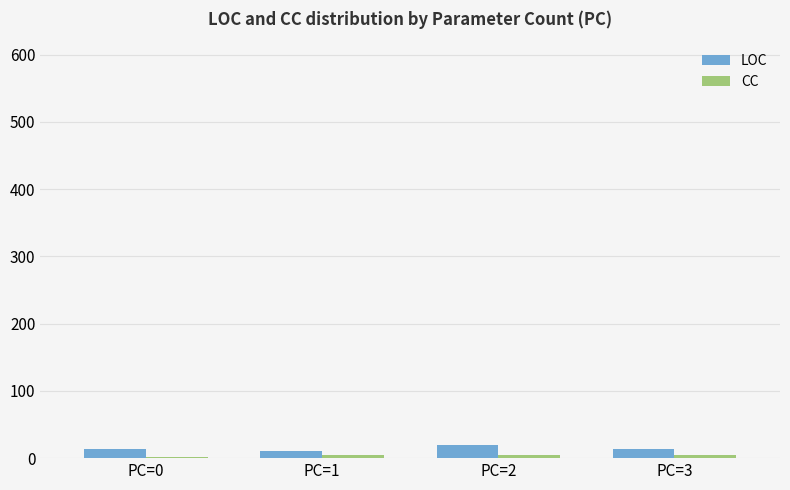

At which category is the sum across all series the highest?

PC=2